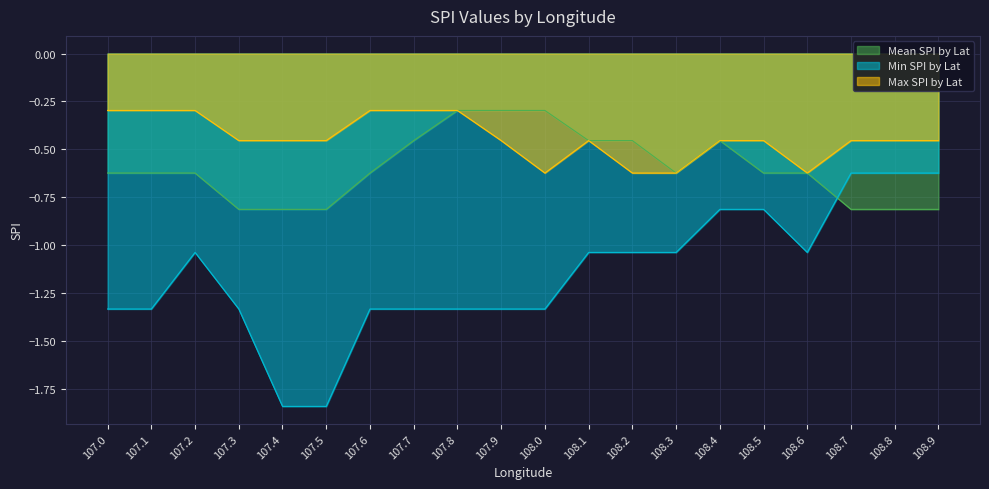

The Mean SPI by Lat series shows -0.2 at 108.2. True or false?

False